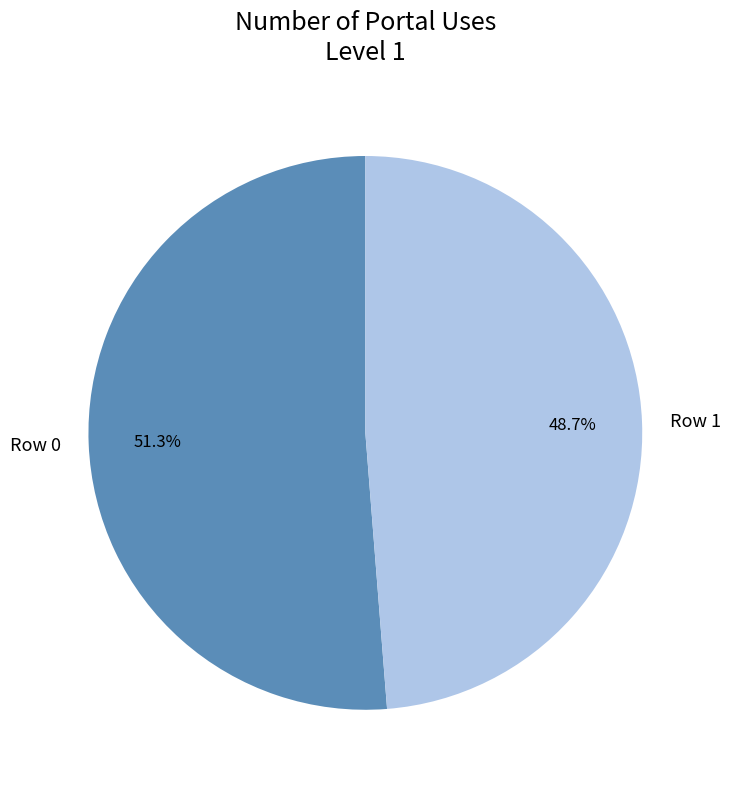

What percentage is the Row 1 slice, to the nearest percent?

49%